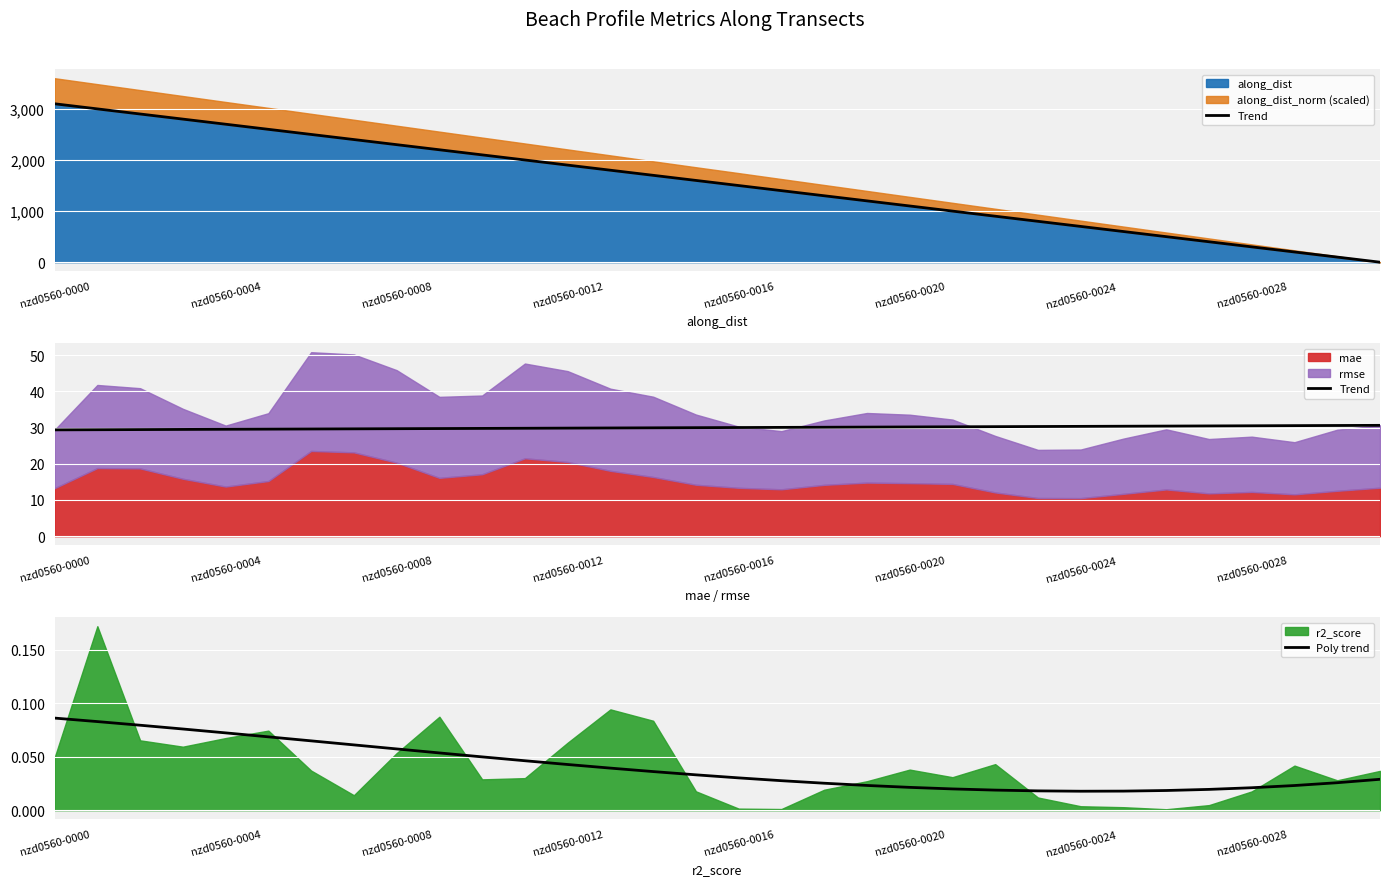

The value of Poly trend at 18 is 0.0. True or false?

False